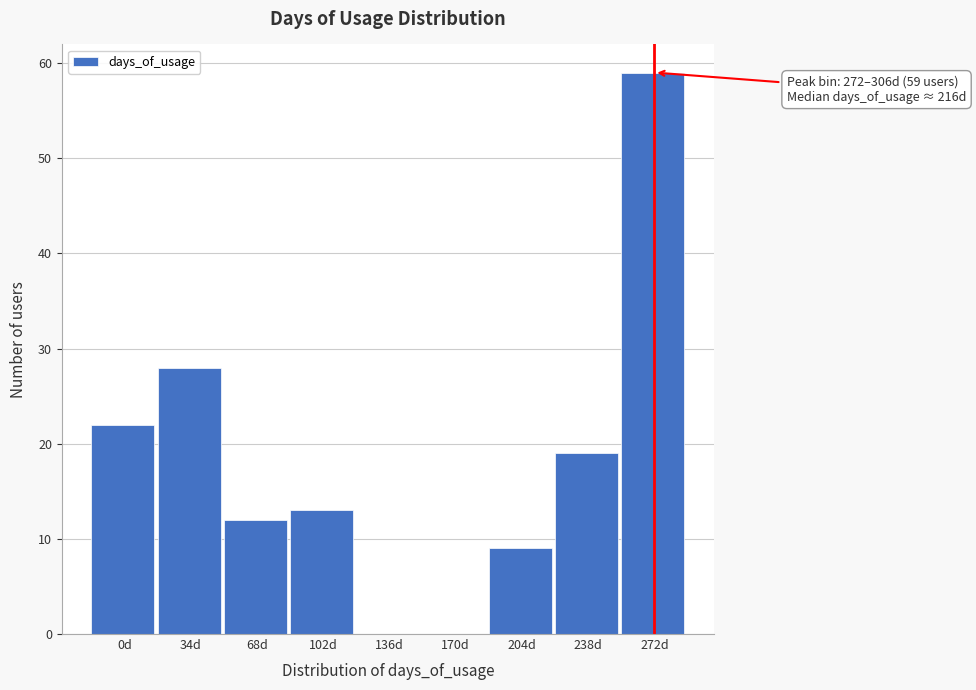

Reading right to left, list all the values displayed in this chart.

272d=59	238d=19	204d=9	170d=0	136d=0	102d=13	68d=12	34d=28	0d=22